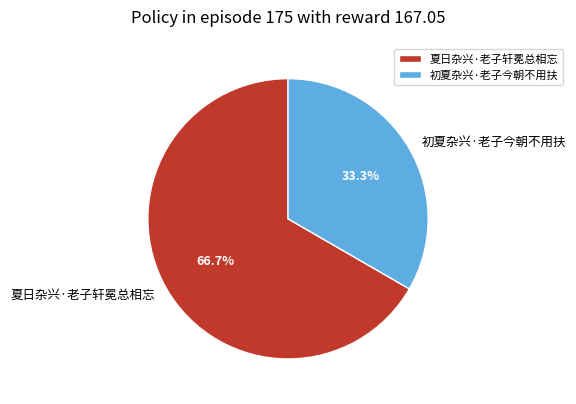

True or false: 初夏杂兴·老子今朝不用扶 accounts for 27% of the total.

False